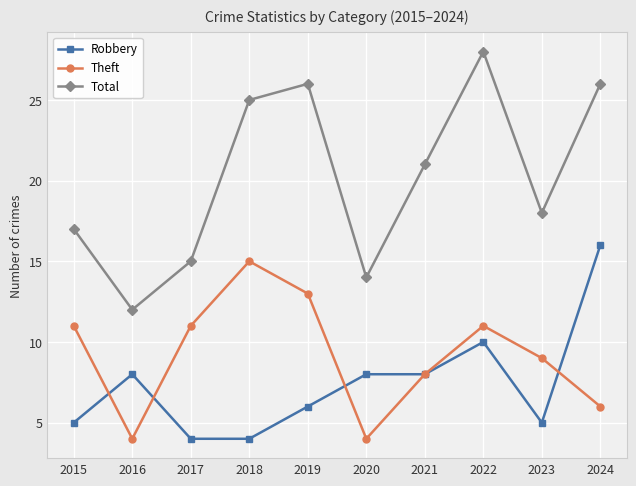

What is the minimum value for Total?

12